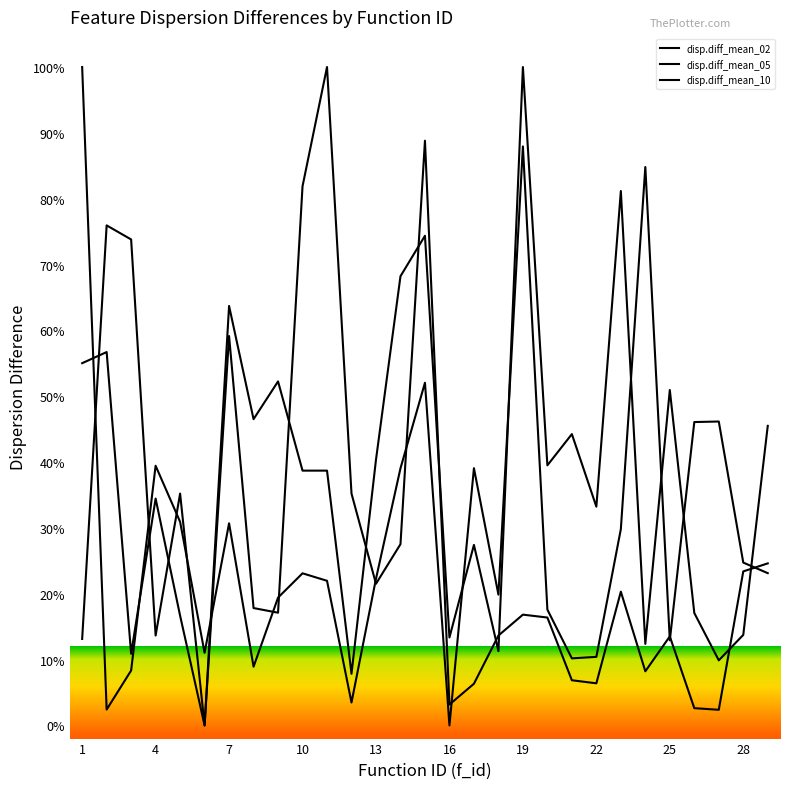

At how many categories does at least one series exceed 0?

29